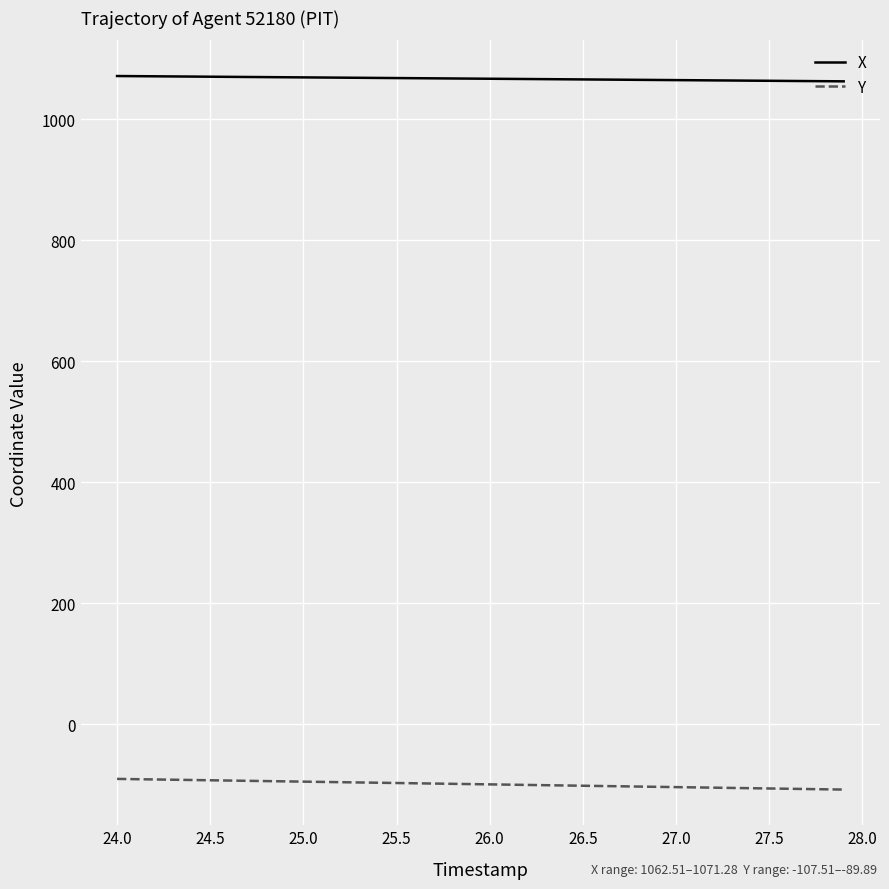

What is the maximum value for X?

1071.3